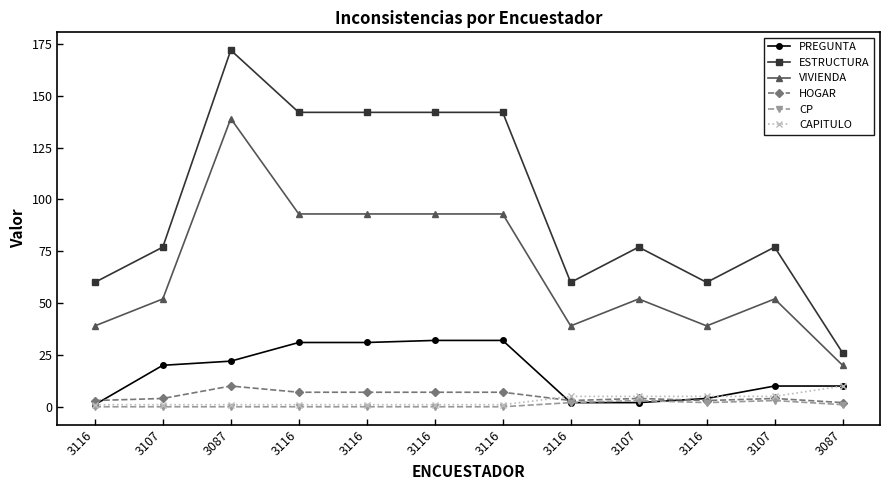

How many data points does each series have?

12